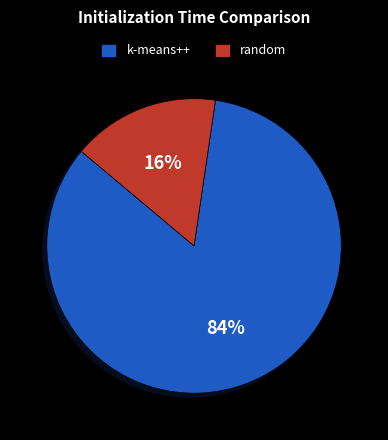

True or false: random accounts for 16% of the total.

True